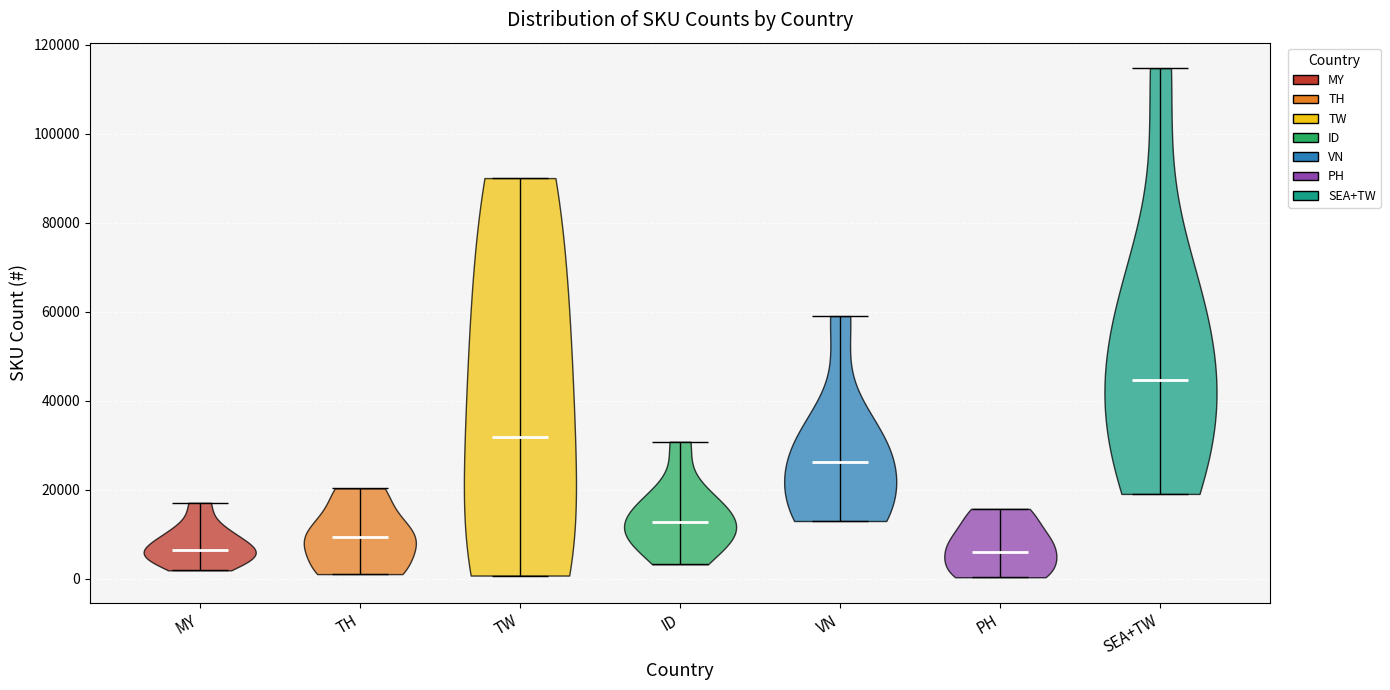

What is the lowest point the violin for TW reaches on the y-axis? The values are not printed on the chart, so give them approximately, as read against the axis.

0